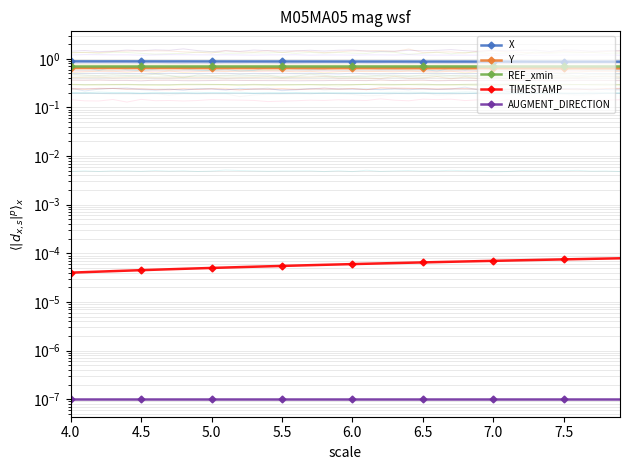

True or false: Y and REF_xmin cross at least once.

False